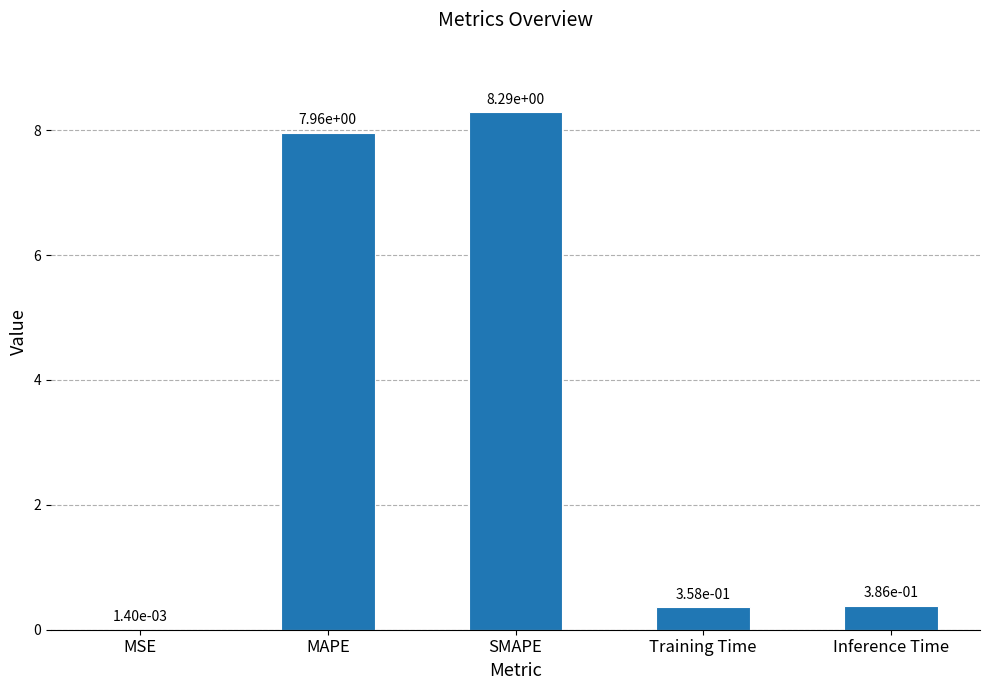

What is the maximum value shown in the chart?

8.3